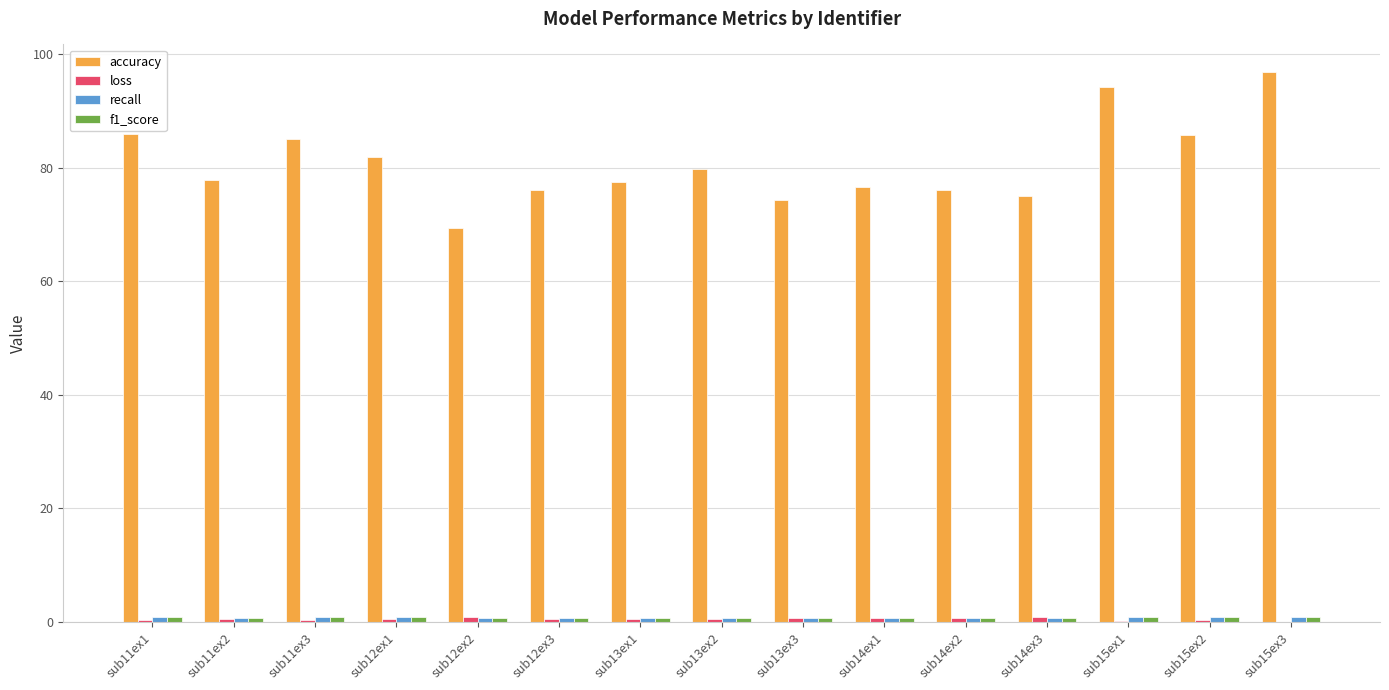

At which category does the chart reach its peak across all series?

sub15ex3